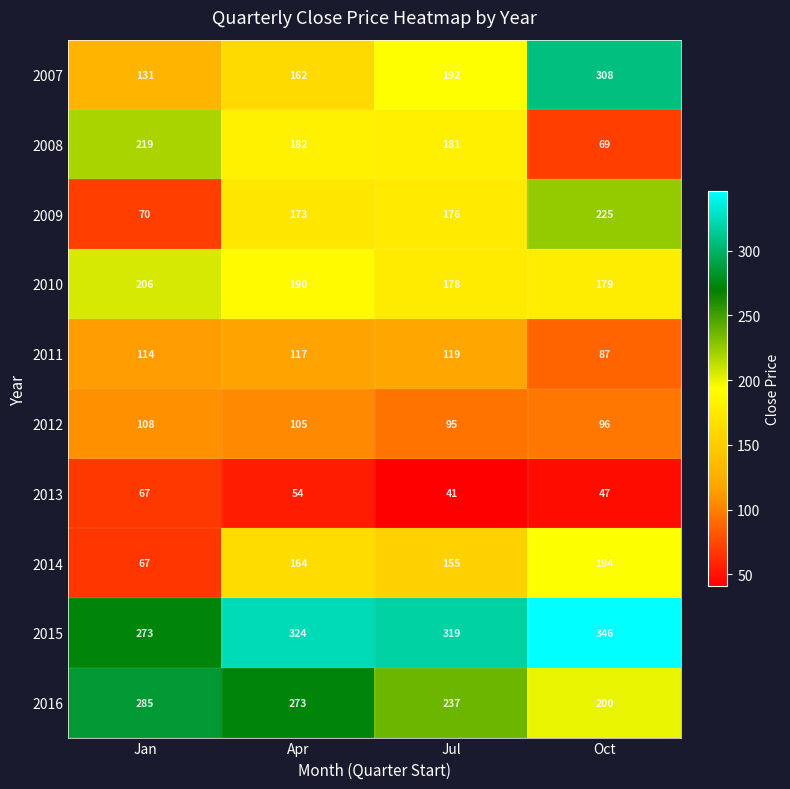

The value of 2012 at Apr is 105. True or false?

True